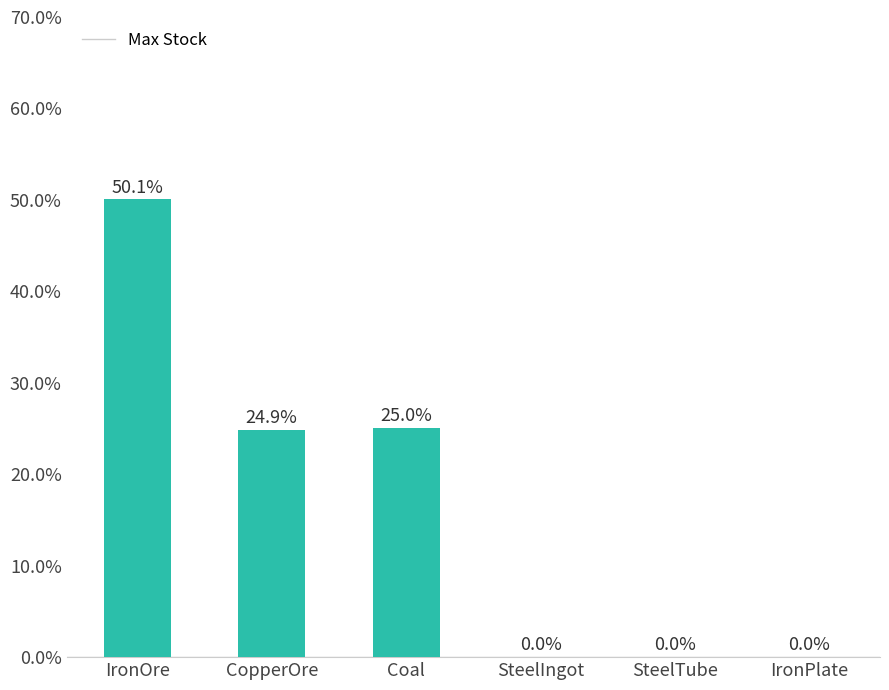

List the labels in order of value, smallest first.

IronPlate, SteelIngot, SteelTube, CopperOre, Coal, IronOre